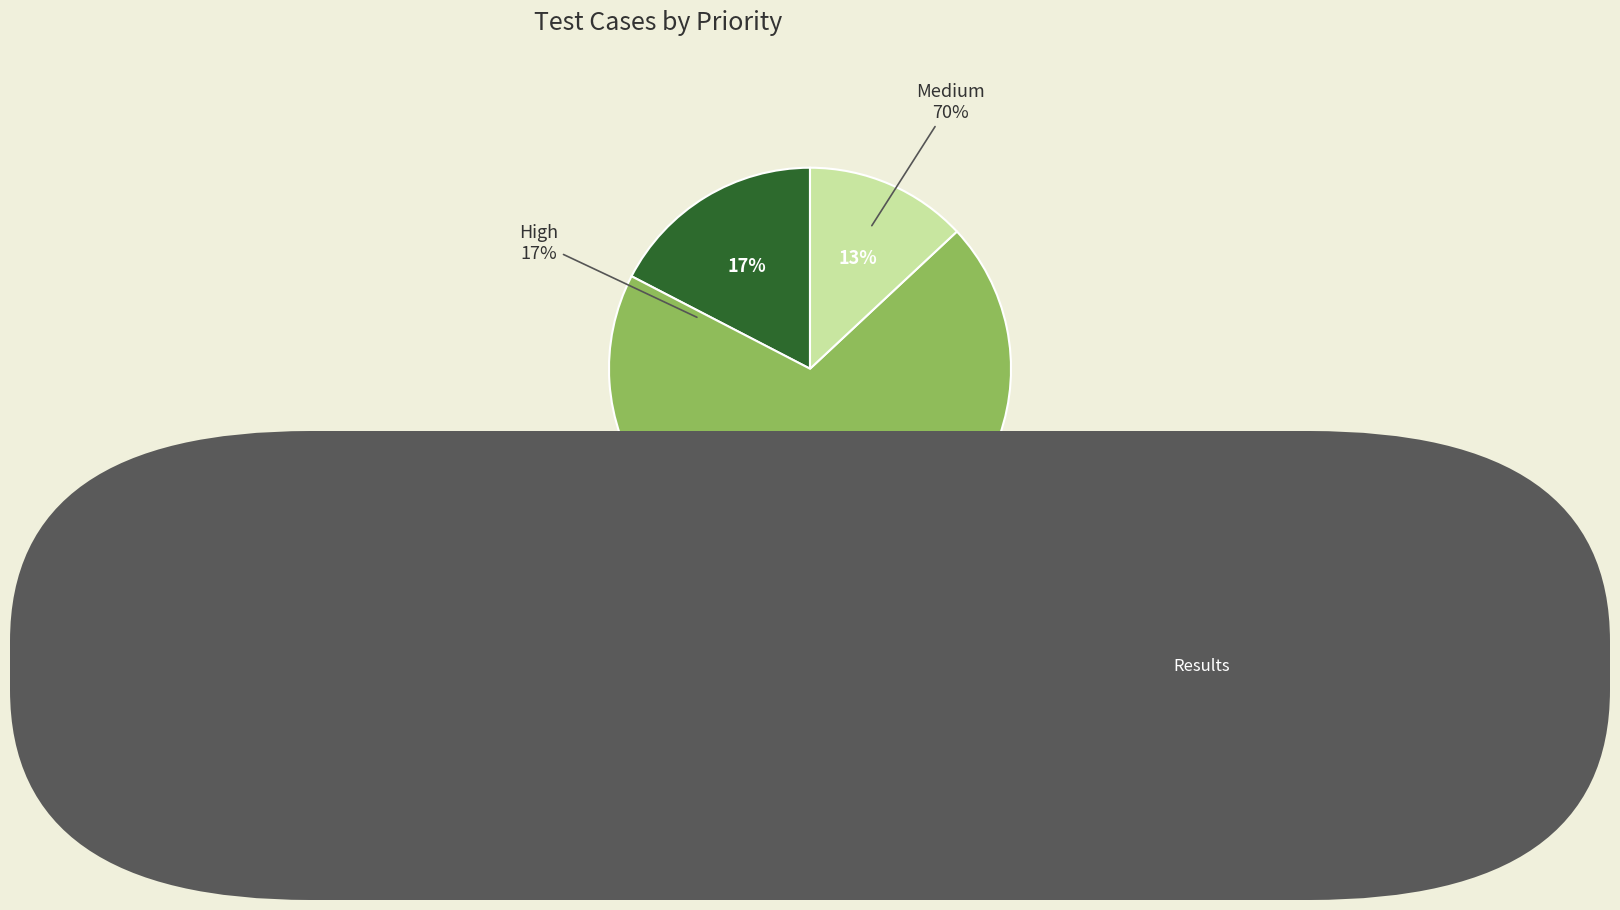

Which category has the smallest portion of the pie?

Low